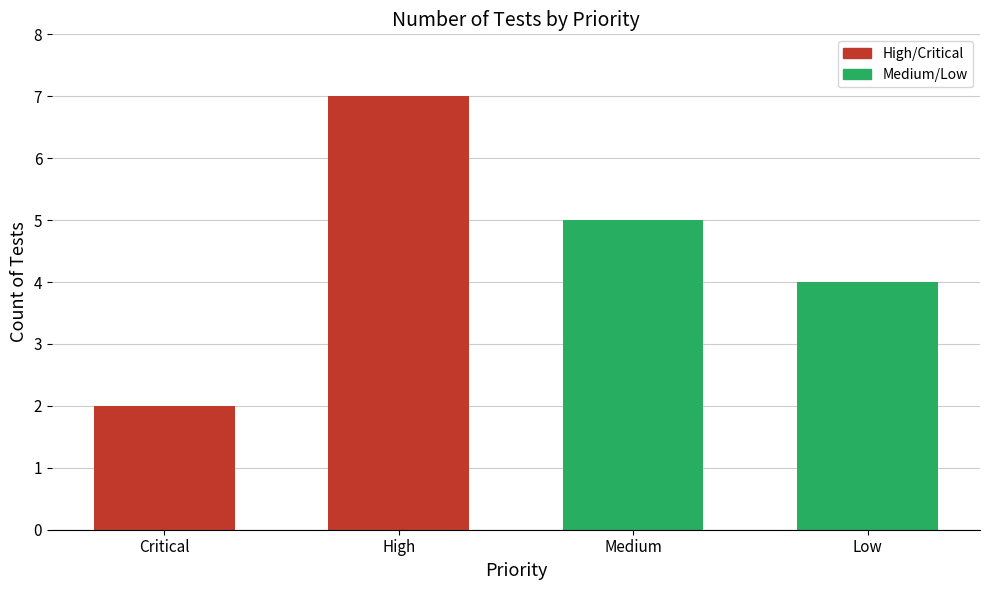

What is the change in value from Critical to High?

+5